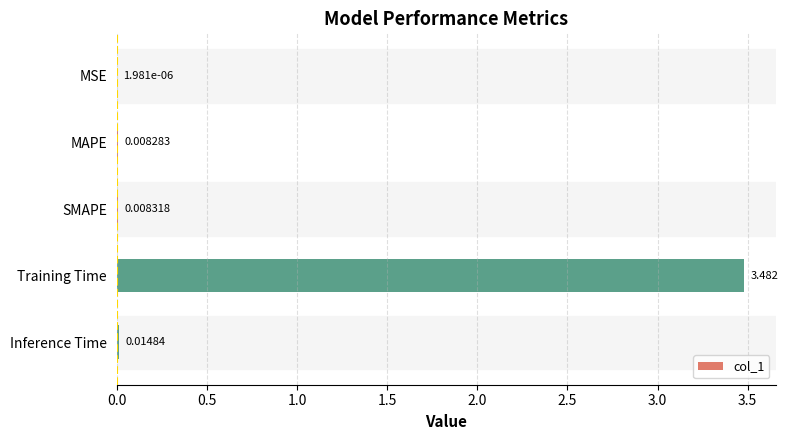

Which category has the highest value across all series?

Training Time